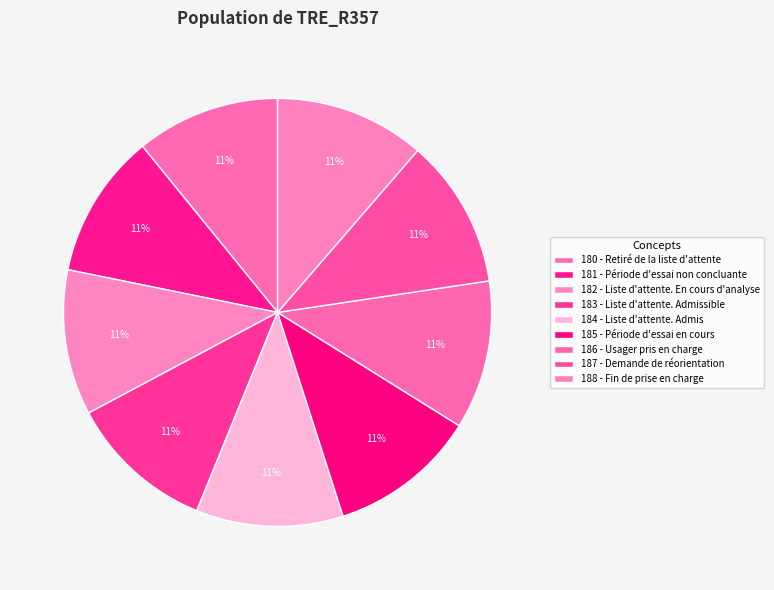

What percentage is the 181 - Période d'essai non concluante slice, to the nearest percent?

11%